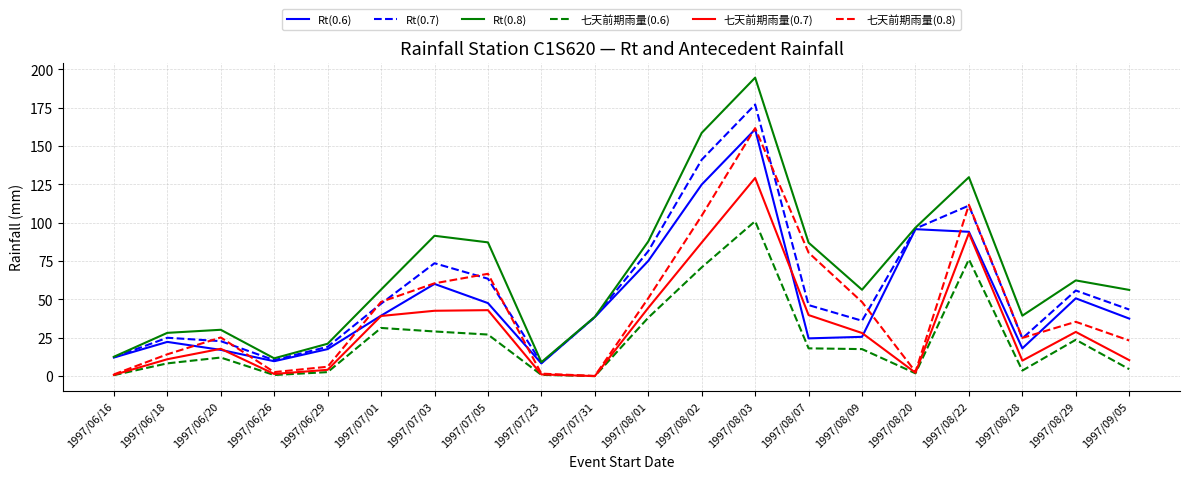

Is it true that Rt(0.8) equals 87.0 at 1997/08/07?

True